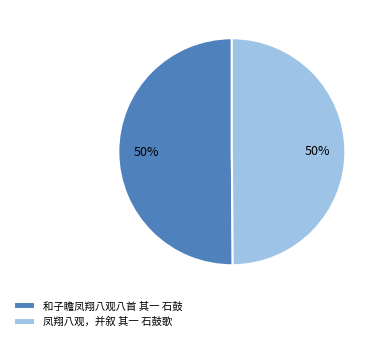

True or false: 凤翔八观，并叙 其一 石鼓歌 accounts for 61% of the total.

False